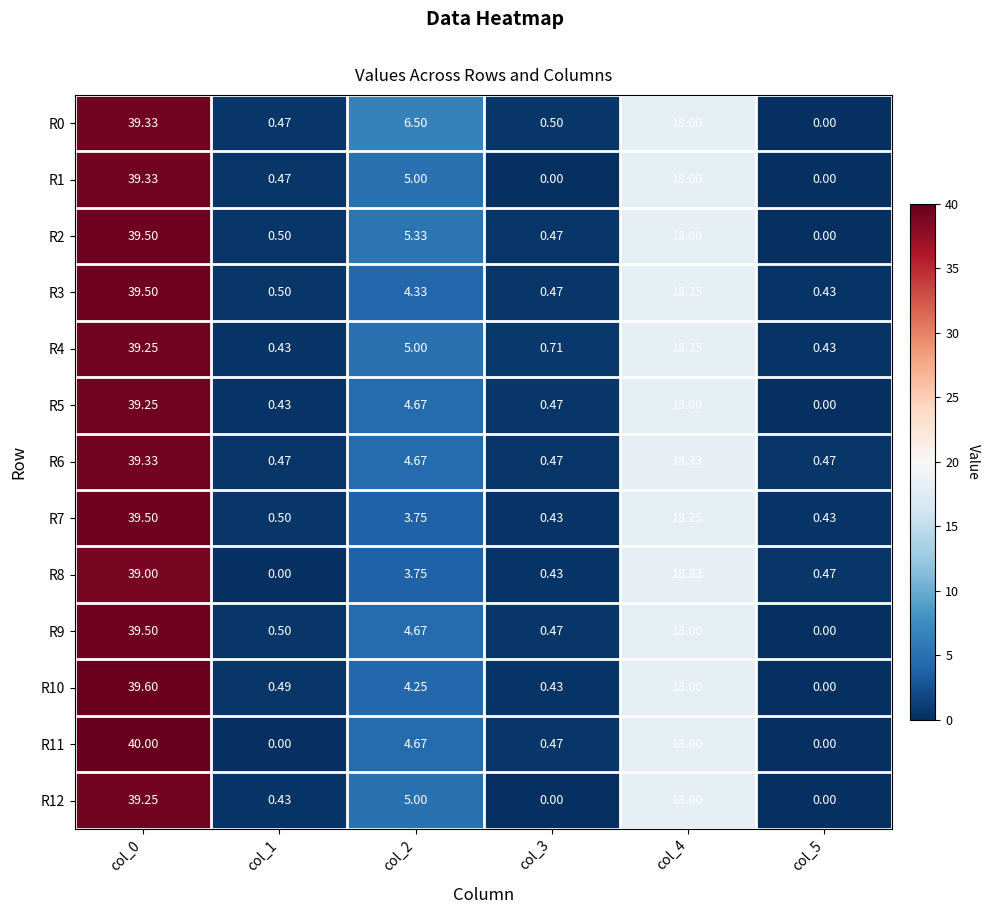

How many data points in R6 are less than 4?

3